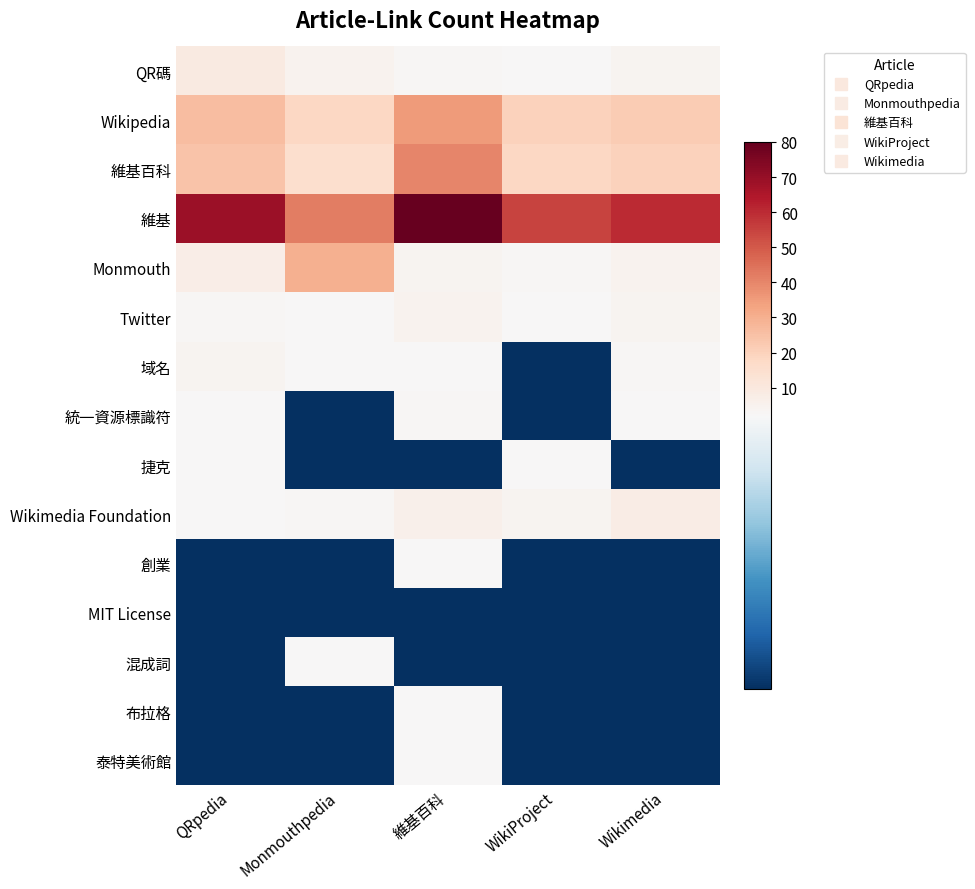

Reading left to right, what are all the values shown in this chart?

QR碼: QRpedia=9	Monmouthpedia=5	維基百科=3	WikiProject=2	Wikimedia=4
Wikipedia: QRpedia=26	Monmouthpedia=18	維基百科=35	WikiProject=20	Wikimedia=22
維基百科: QRpedia=24	Monmouthpedia=15	維基百科=40	WikiProject=18	Wikimedia=20
維基: QRpedia=69	Monmouthpedia=42	維基百科=80	WikiProject=55	Wikimedia=60
Monmouth: QRpedia=7	Monmouthpedia=30	維基百科=4	WikiProject=3	Wikimedia=5
Twitter: QRpedia=3	Monmouthpedia=2	維基百科=5	WikiProject=2	Wikimedia=4
域名: QRpedia=4	Monmouthpedia=2	維基百科=2	WikiProject=1	Wikimedia=3
統一資源標識符: QRpedia=2	Monmouthpedia=1	維基百科=3	WikiProject=1	Wikimedia=2
捷克: QRpedia=2	Monmouthpedia=1	維基百科=1	WikiProject=2	Wikimedia=1
Wikimedia Foundation: QRpedia=2	Monmouthpedia=3	維基百科=6	WikiProject=4	Wikimedia=8
創業: QRpedia=1	Monmouthpedia=1	維基百科=2	WikiProject=1	Wikimedia=1
MIT License: QRpedia=1	Monmouthpedia=1	維基百科=1	WikiProject=1	Wikimedia=1
混成詞: QRpedia=1	Monmouthpedia=2	維基百科=1	WikiProject=1	Wikimedia=1
布拉格: QRpedia=1	Monmouthpedia=1	維基百科=2	WikiProject=1	Wikimedia=1
泰特美術館: QRpedia=1	Monmouthpedia=1	維基百科=2	WikiProject=1	Wikimedia=1